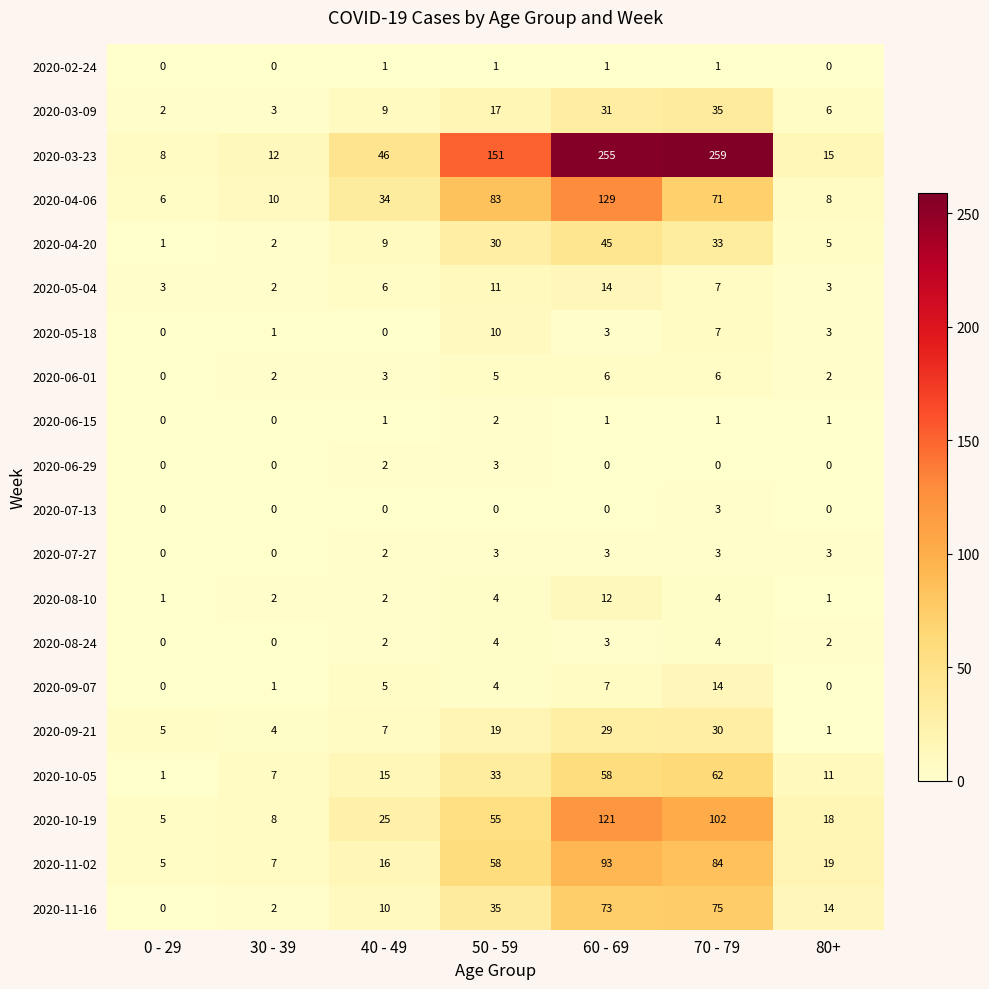

What is the maximum value shown in the chart?

259